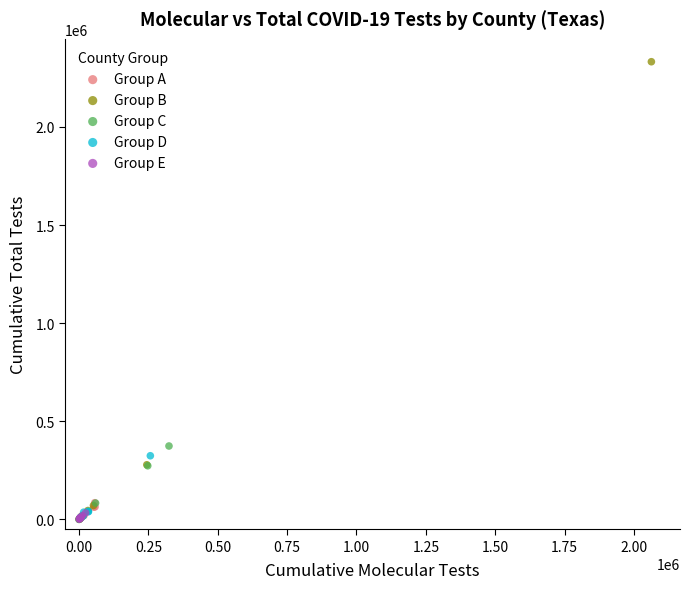

Which series reaches the maximum Y coordinate?

Group B